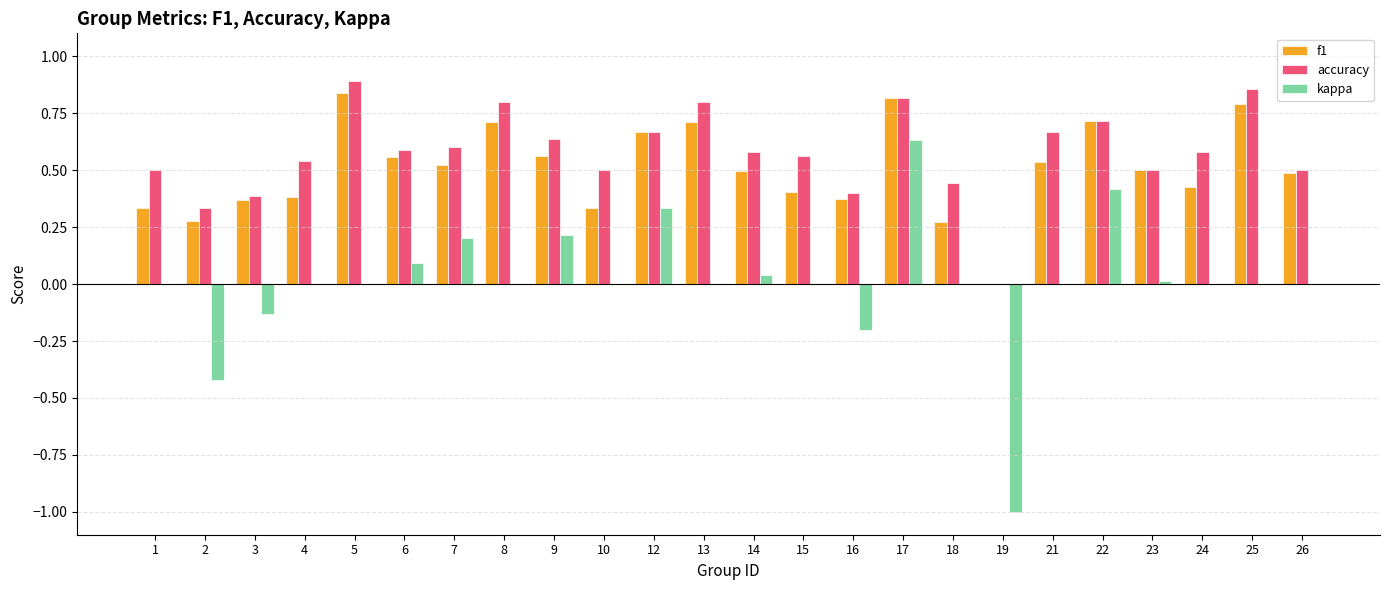

Does the chart contain stacked bars?

No